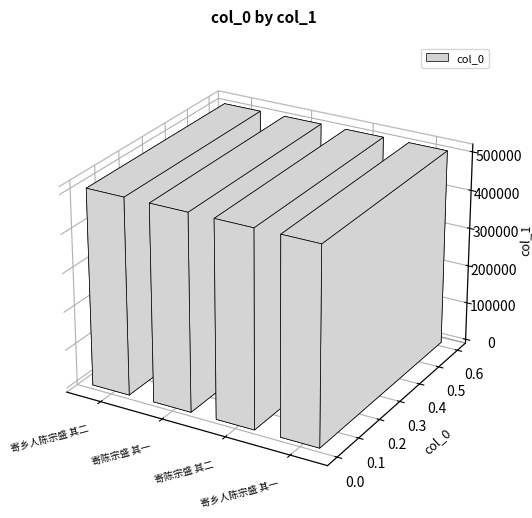

Rank the categories by value from lowest to highest.

寄乡人陈宗盛 其一, 寄乡人陈宗盛 其二, 寄陈宗盛 其一, 寄陈宗盛 其二